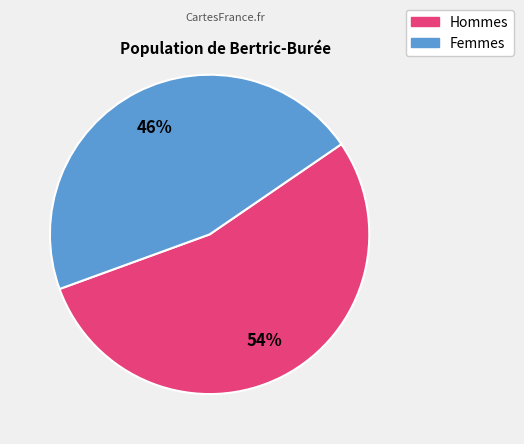

How many slices are in this pie chart?

2